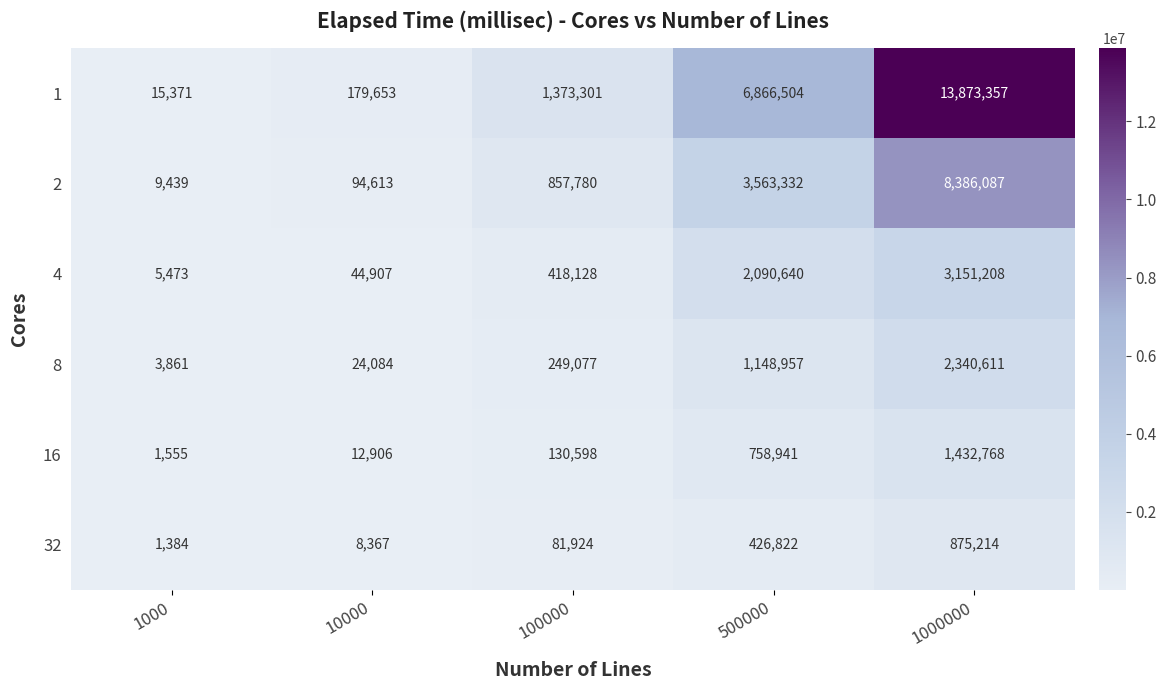

Which label corresponds to the smallest value in the chart?

1000